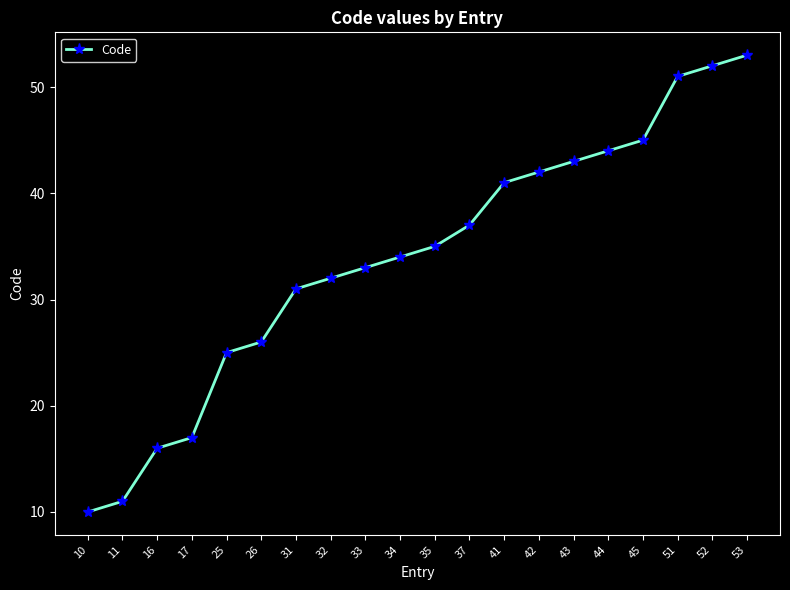

Reading left to right, list all the values displayed in this chart.

10=10	11=11	16=16	17=17	25=25	26=26	31=31	32=32	33=33	34=34	35=35	37=37	41=41	42=42	43=43	44=44	45=45	51=51	52=52	53=53